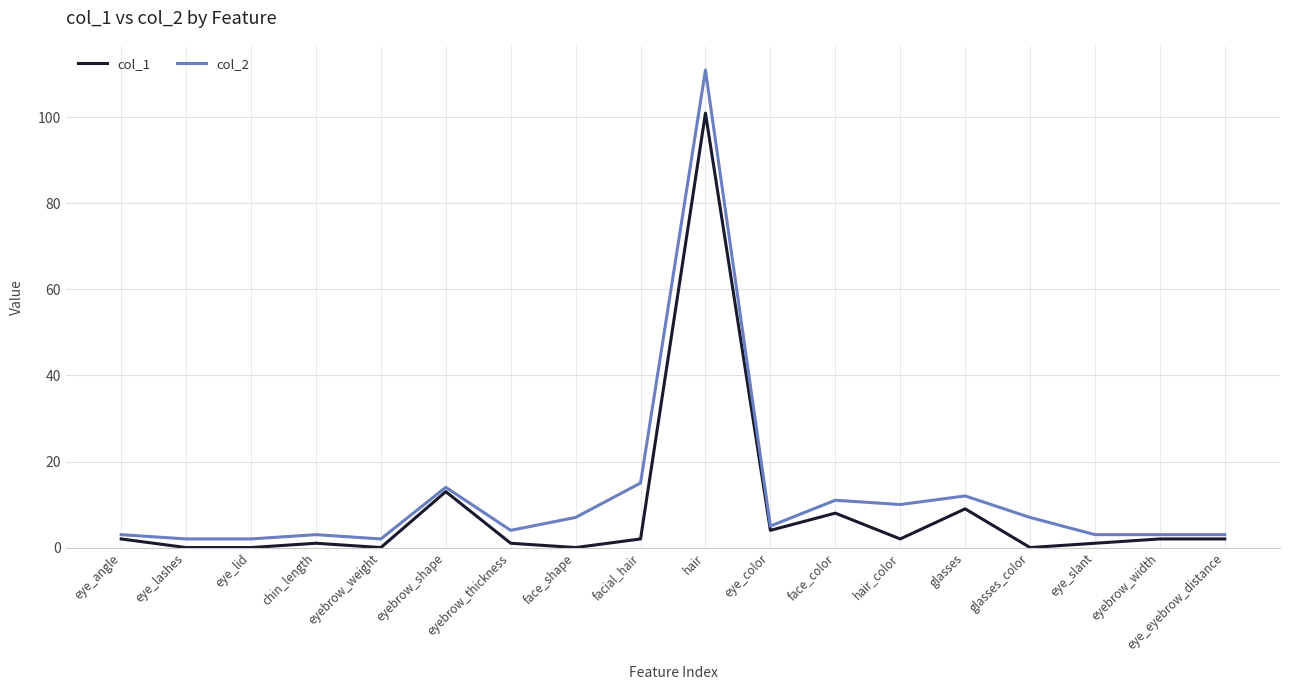

True or false: col_2 has a value of 111 at hair.

True